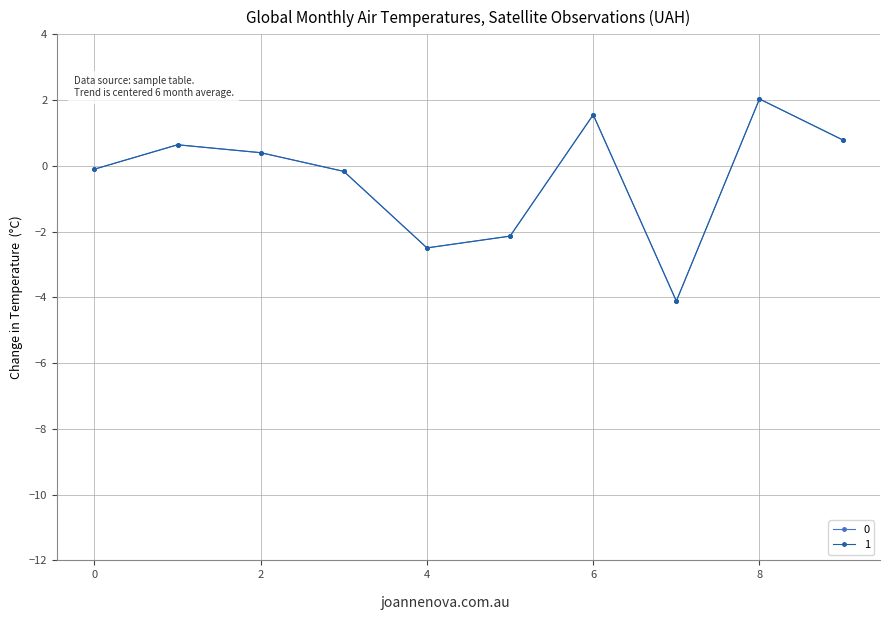

How many lines are shown in the chart?

2